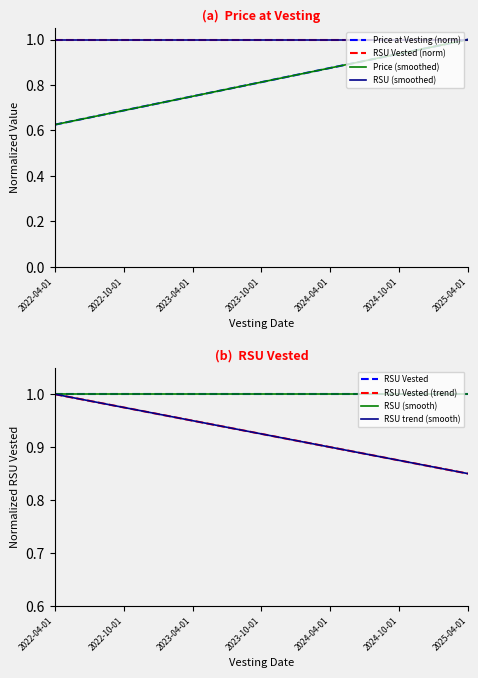

Where is Price at Vesting (norm) nearest to the value 0?

2022-04-01